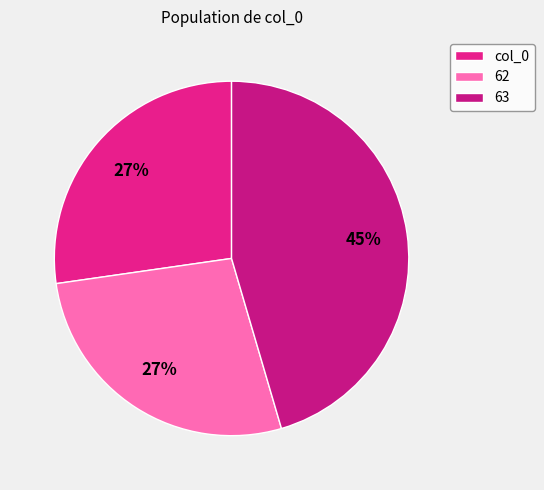

To the nearest percent, what is the average slice percentage?

33%